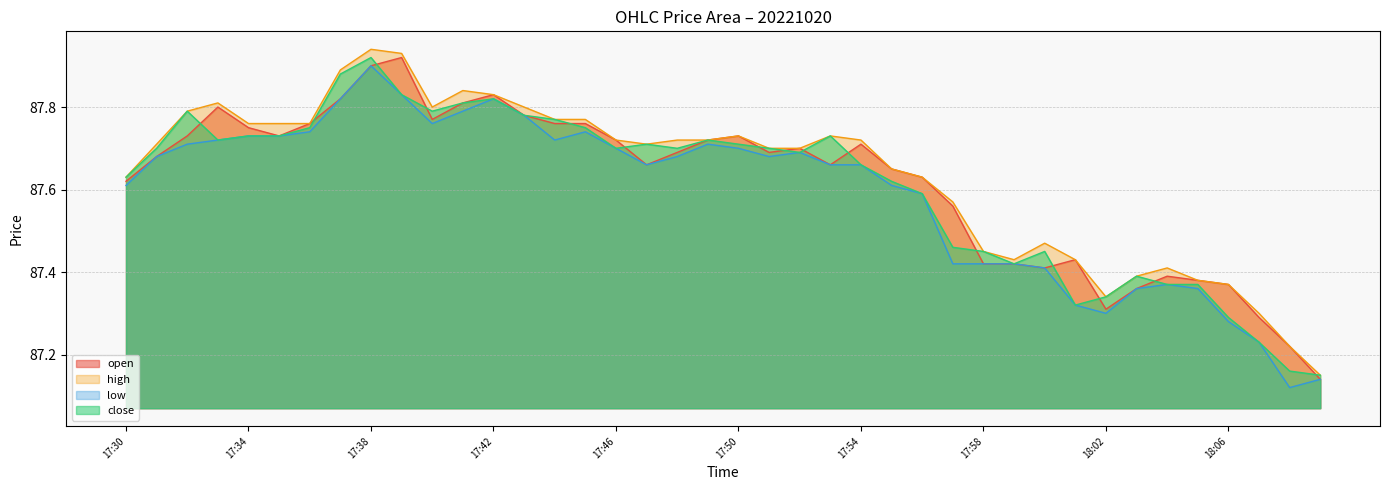

True or false: open has a value of 128.1 at 18:08.

False